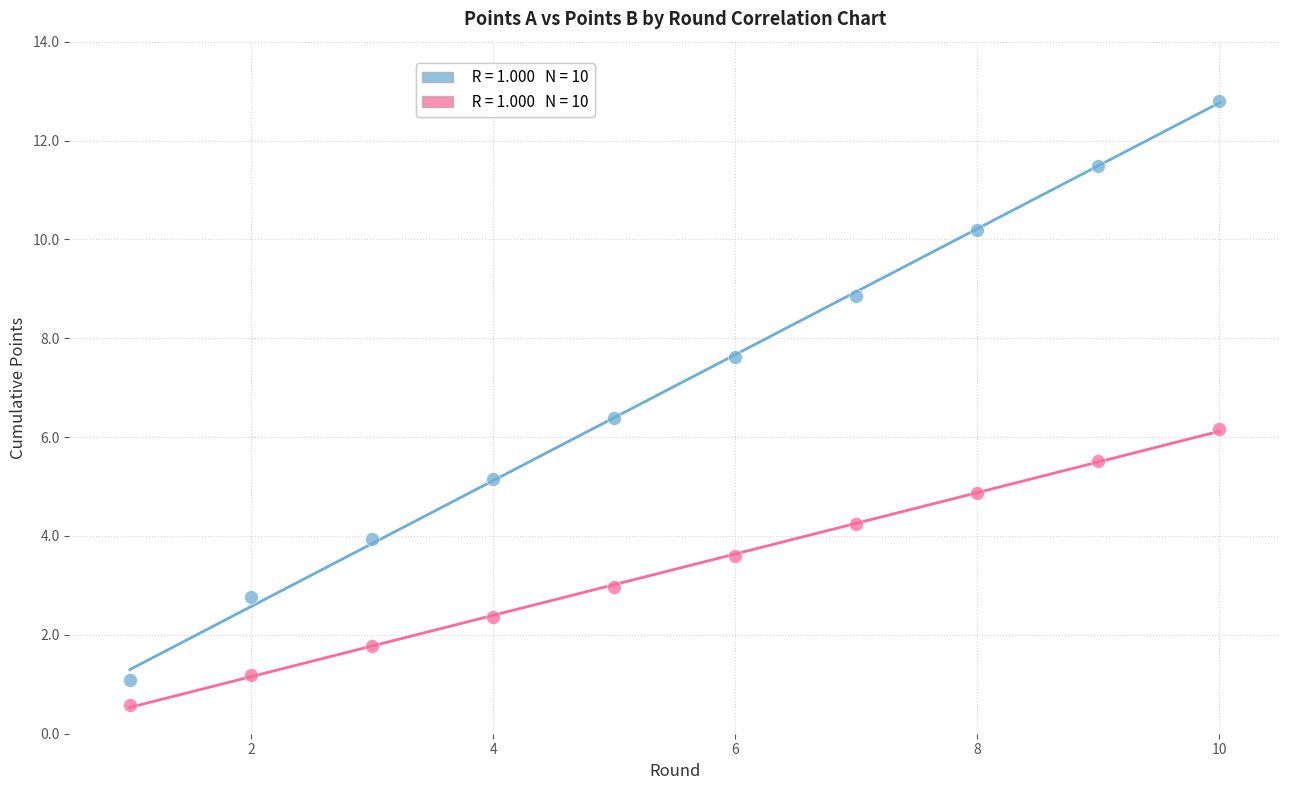

Across all series, what Y value is closest to 6?

6.2